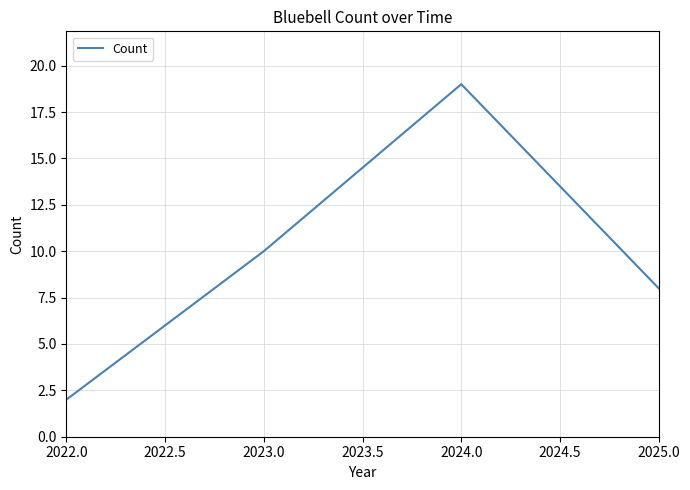

What is the greatest value displayed?

19